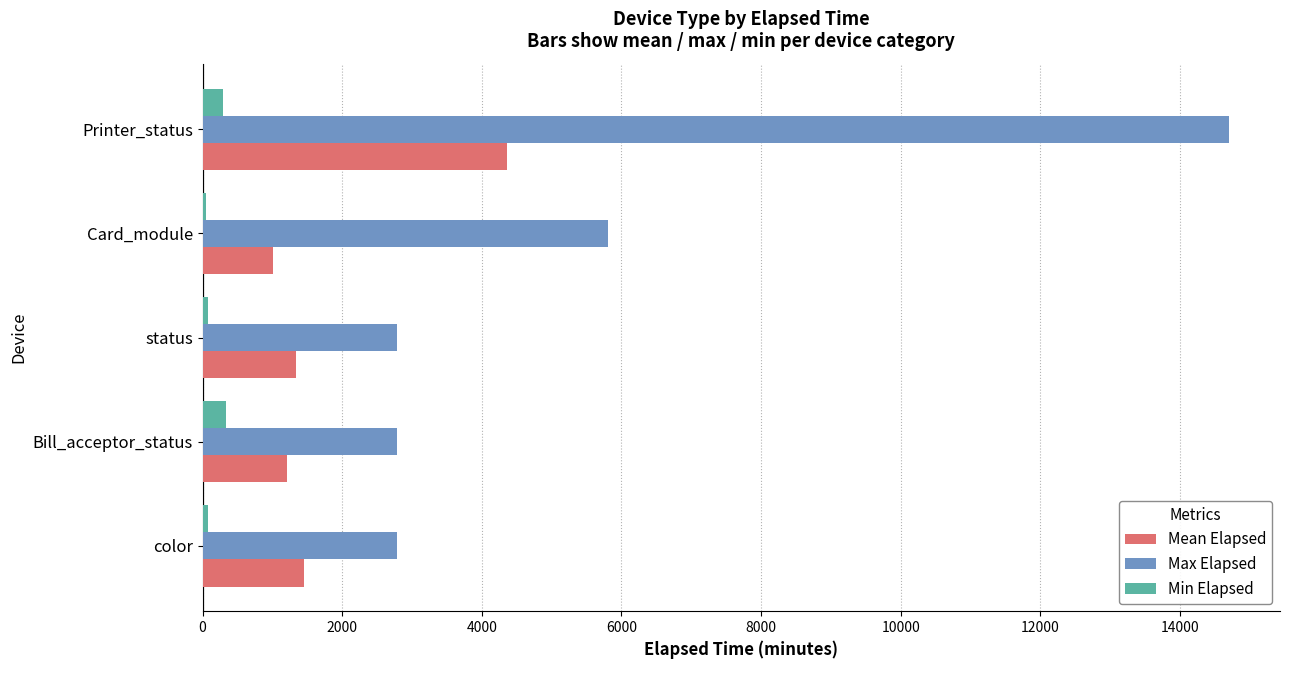

Which series has the largest total across all categories?

Max Elapsed